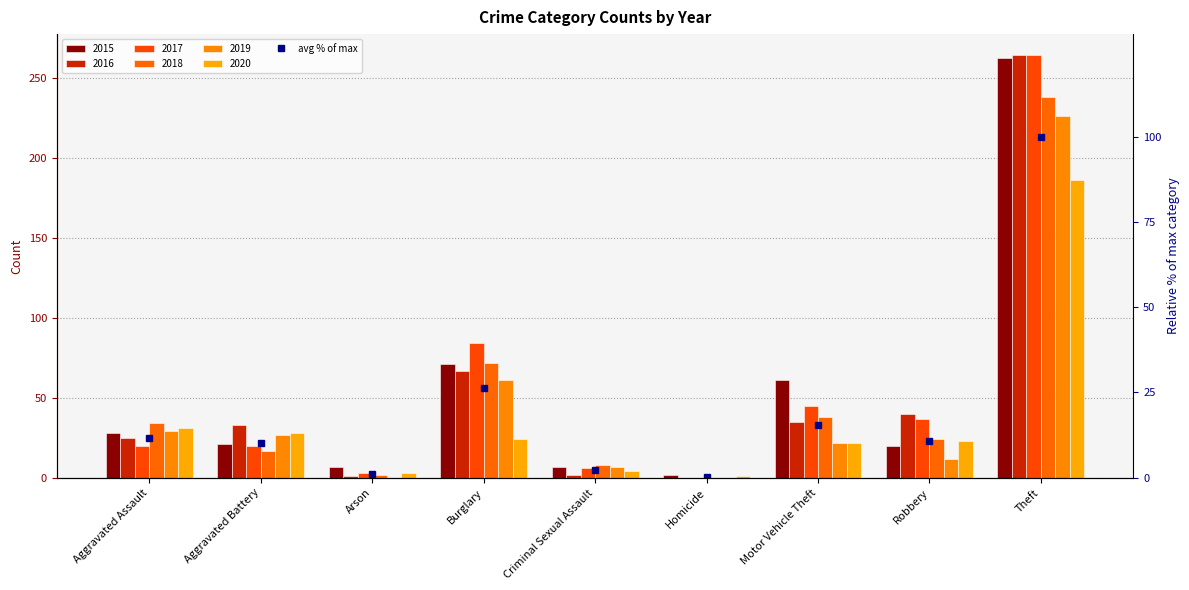

True or false: the data shows 15.5 at Motor Vehicle Theft.

True